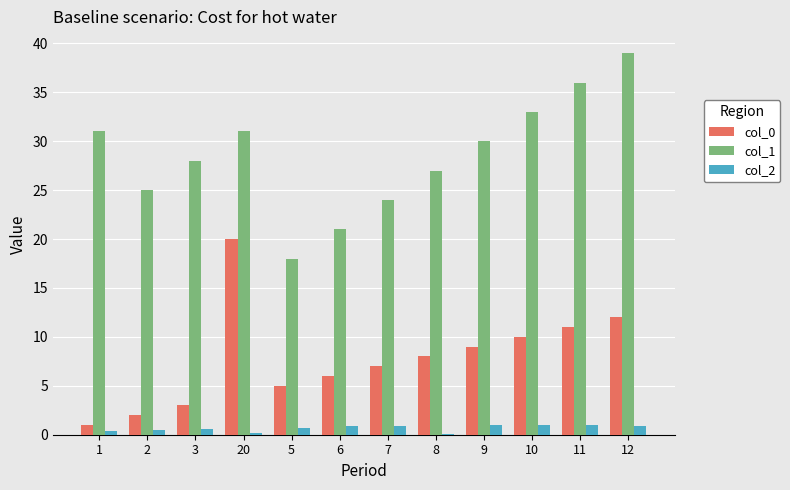

Where does the col_0 series first go above 8?

20